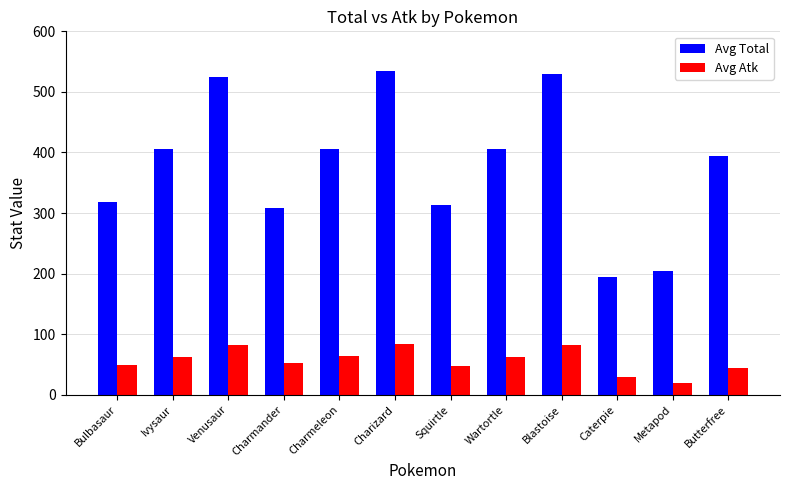

Which series has the largest range (max minus min)?

Avg Total